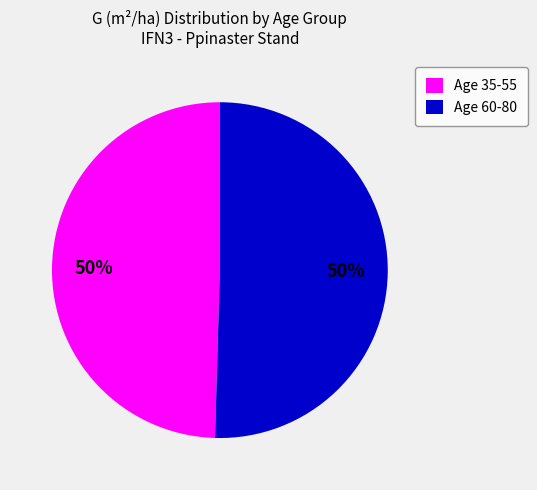

Approximately how many times larger is the value at Age 60-80 compared to Age 35-55?

1.0